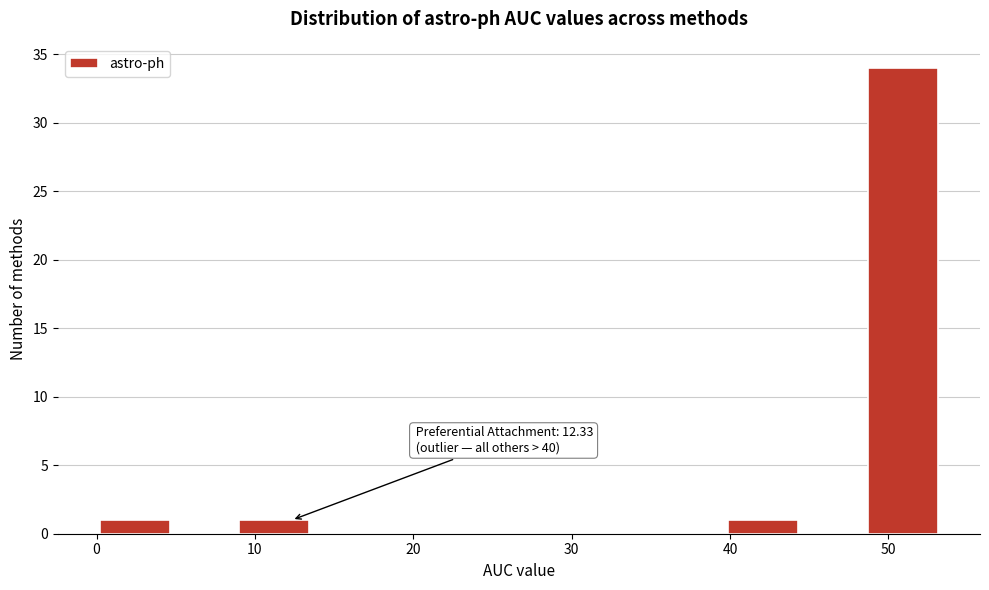

Over which range of the x-axis is the bar tallest?

49 to 53